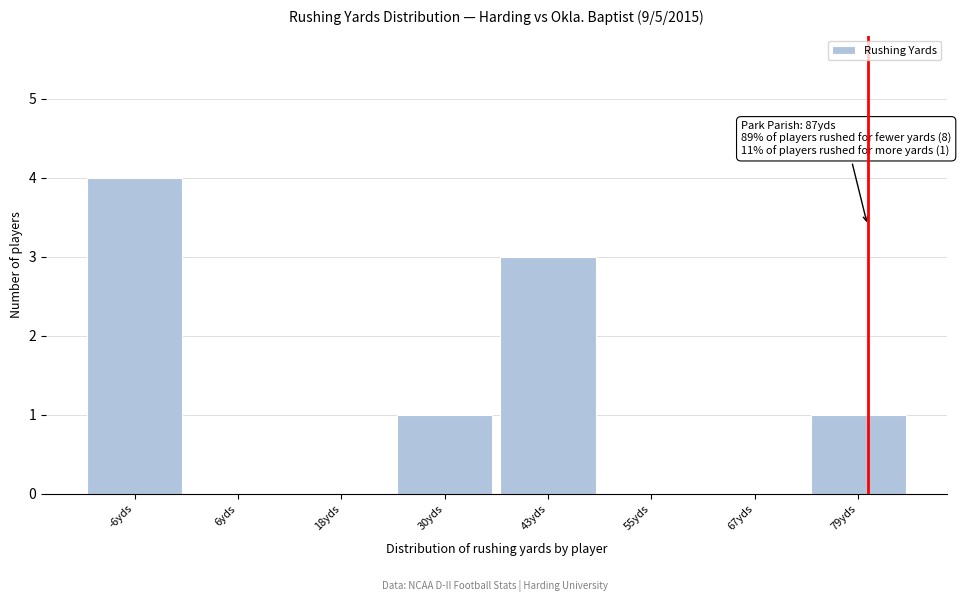

Reading left to right, extract all data points from this chart.

-6yds=4	6yds=0	18yds=0	30yds=1	43yds=3	55yds=0	67yds=0	79yds=1